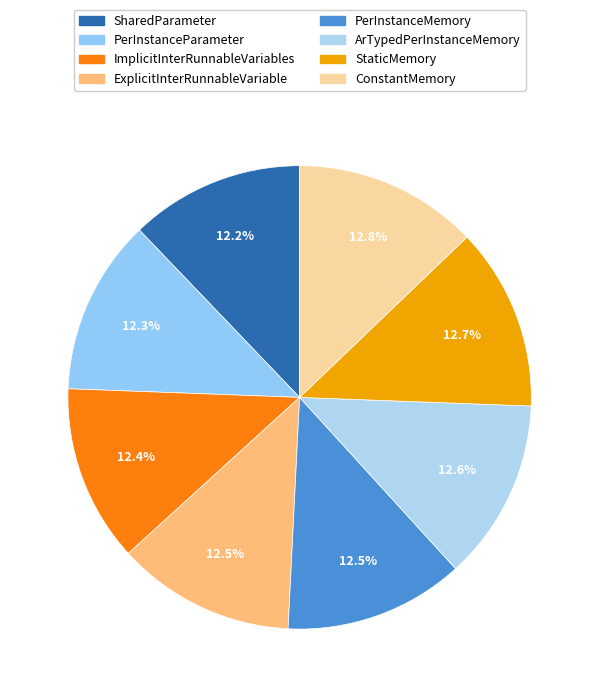

What percentage is the ExplicitInterRunnableVariable slice, to the nearest percent?

12%